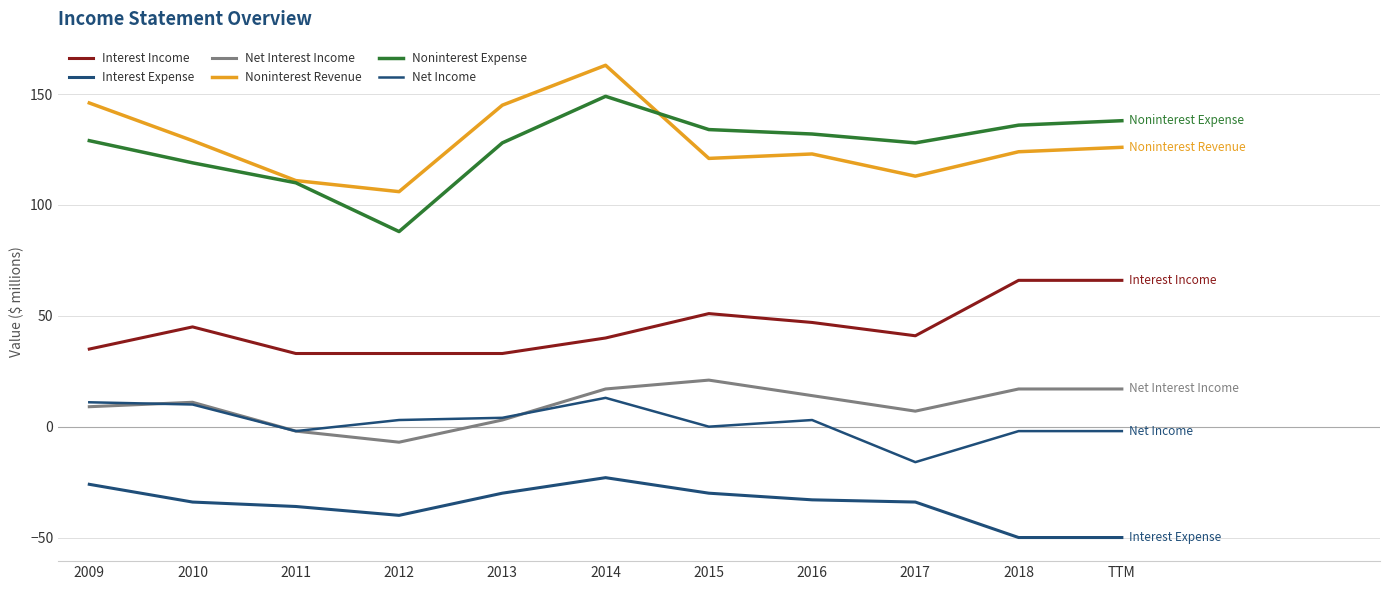

True or false: Interest Income has more than 0 interior local peaks.

True